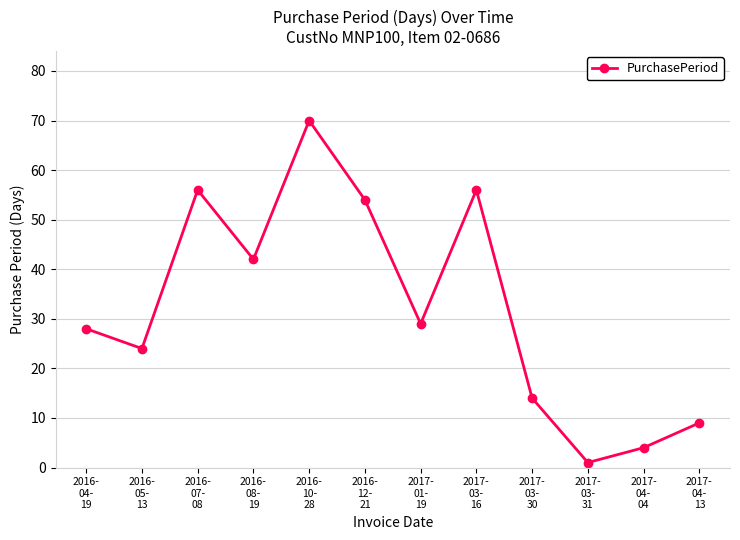

How many series are shown in this chart?

1